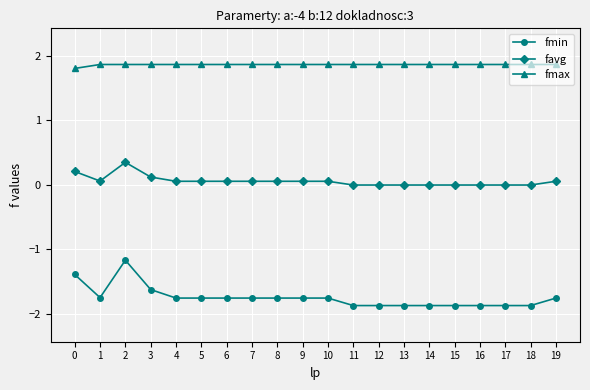

What is the lowest value of the fmax series?

1.8